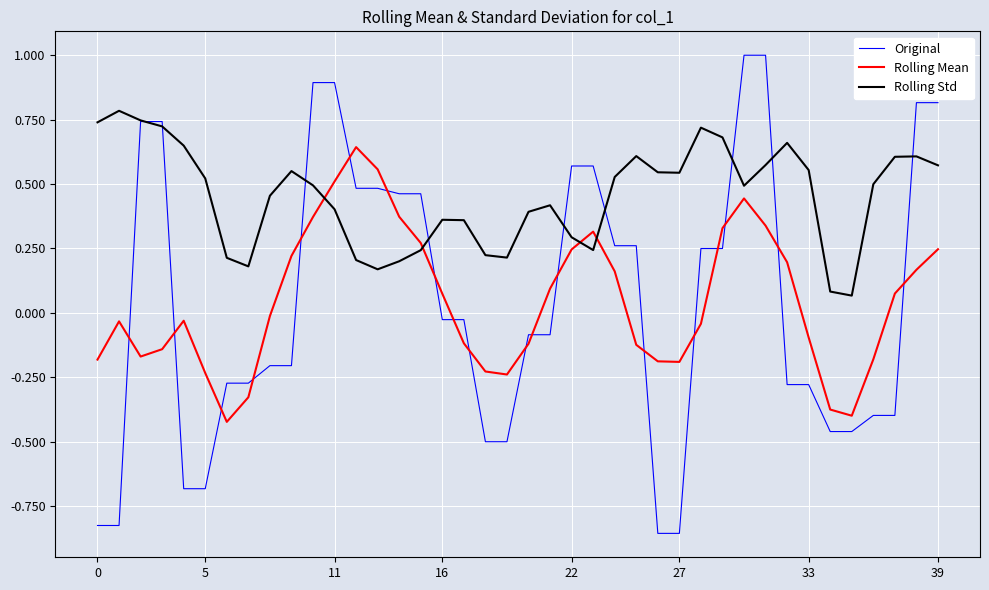

How many times do Rolling Mean and Rolling Std cross each other?

4